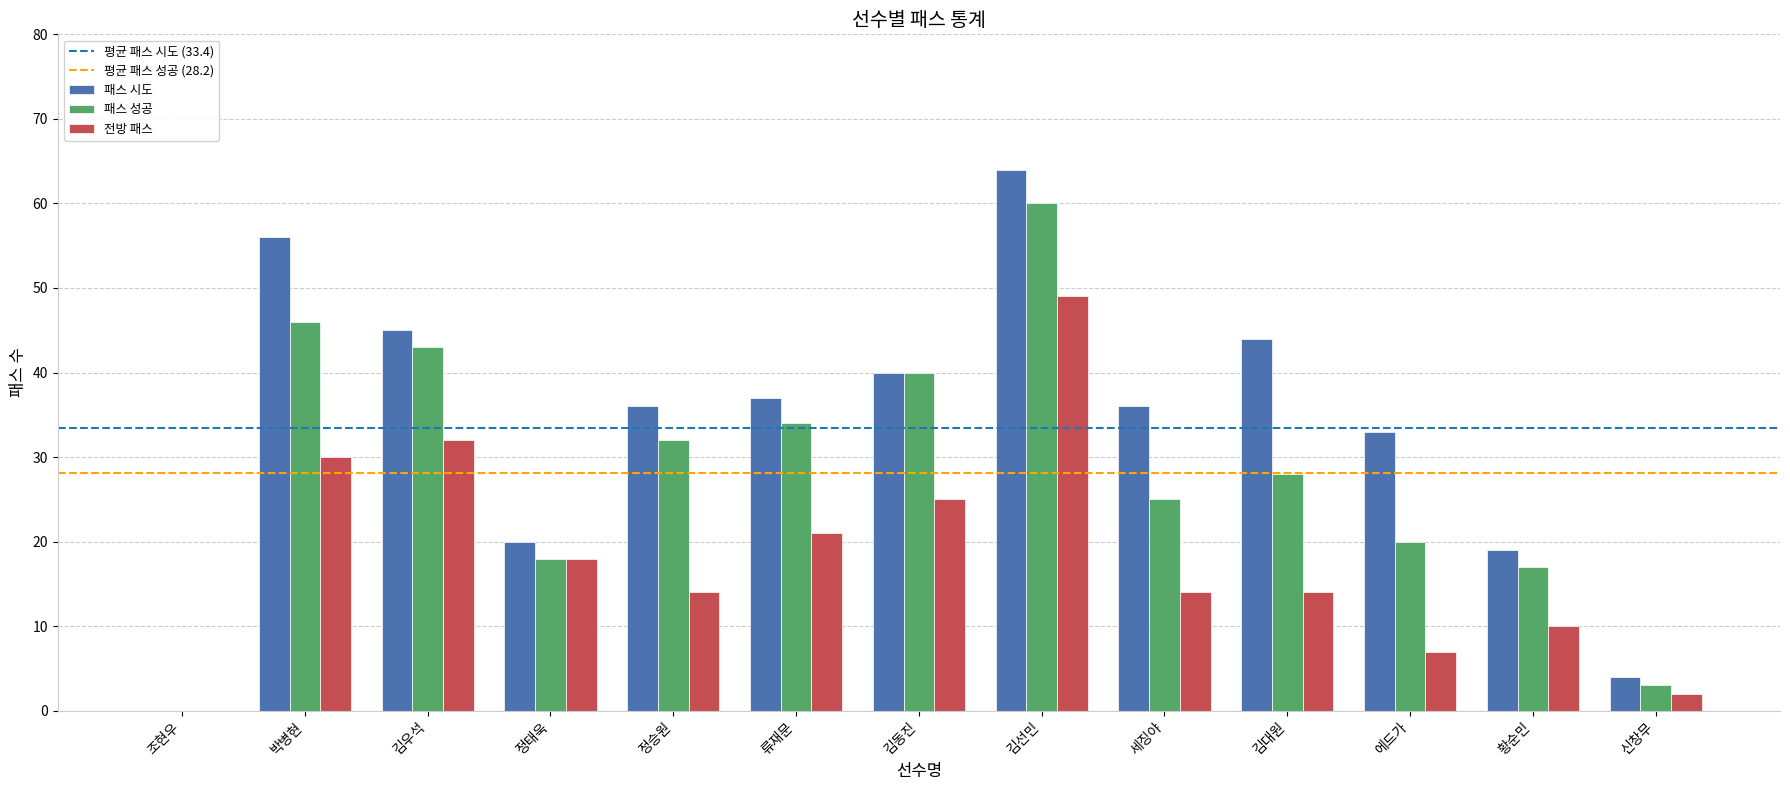

Which category has the highest value in the 패스 성공 series?

김선민